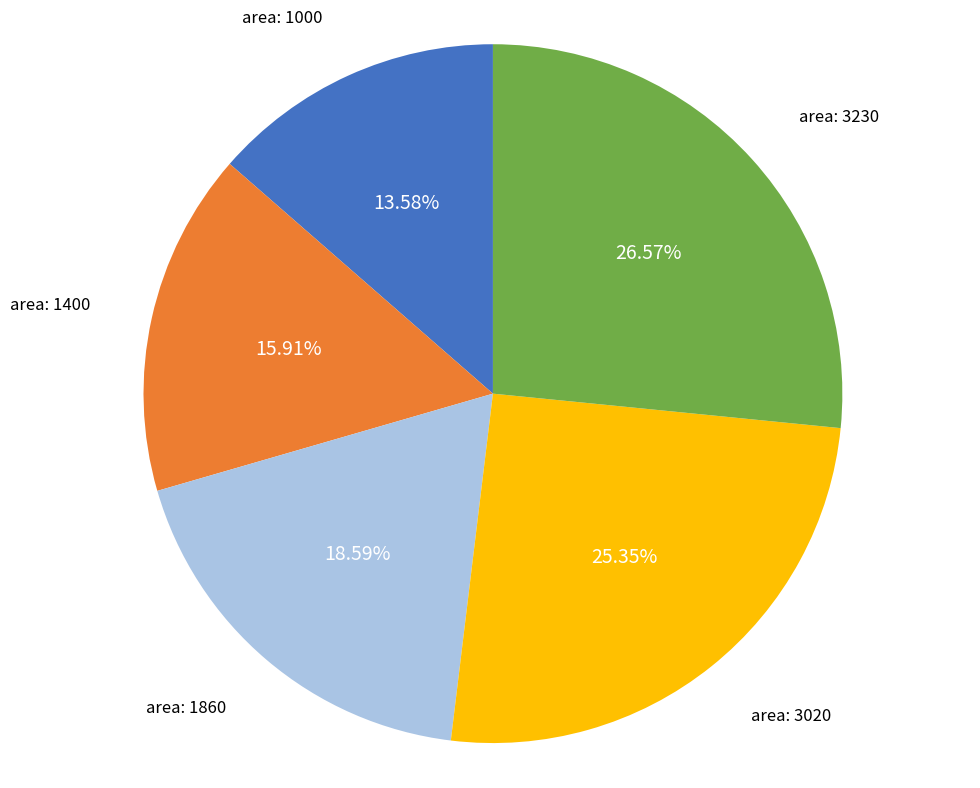

Does any single category account for the majority?

No